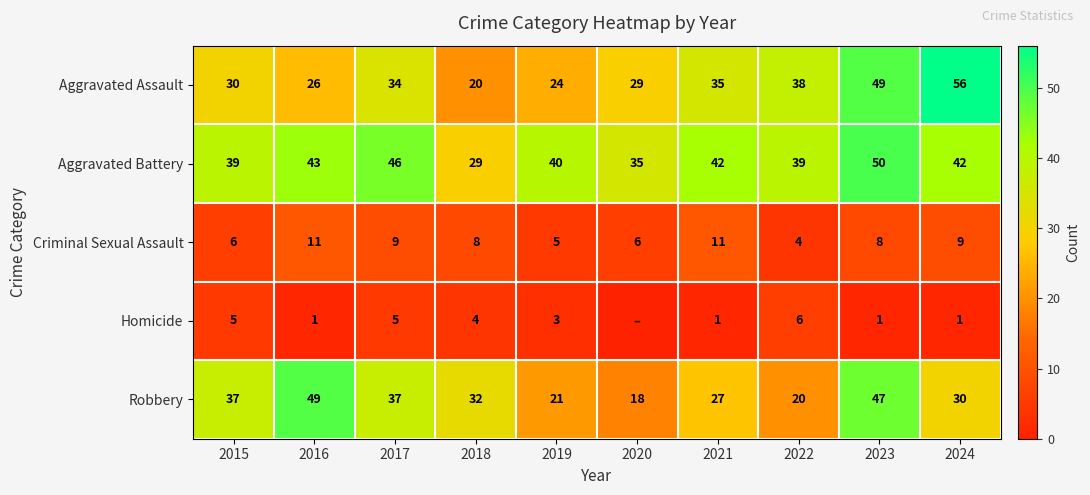

What is the sum of the Aggravated Assault values at 2022 and 2018?

58